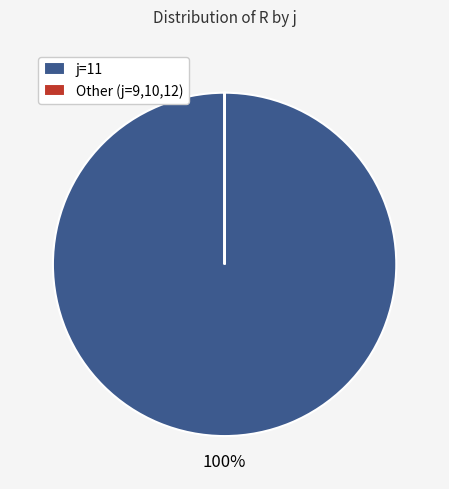

True or false: j=11 accounts for 100% of the total.

True